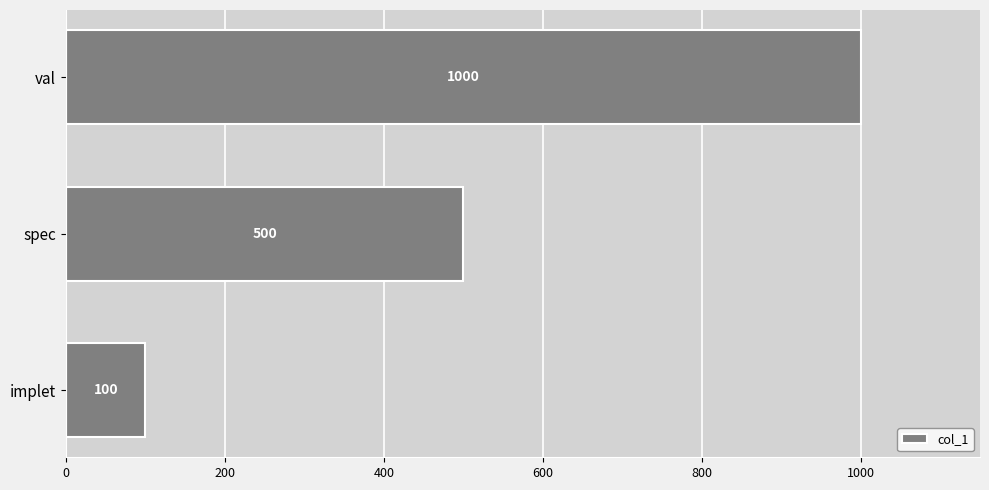

Reading top to bottom, list all the values displayed in this chart.

1000	500	100